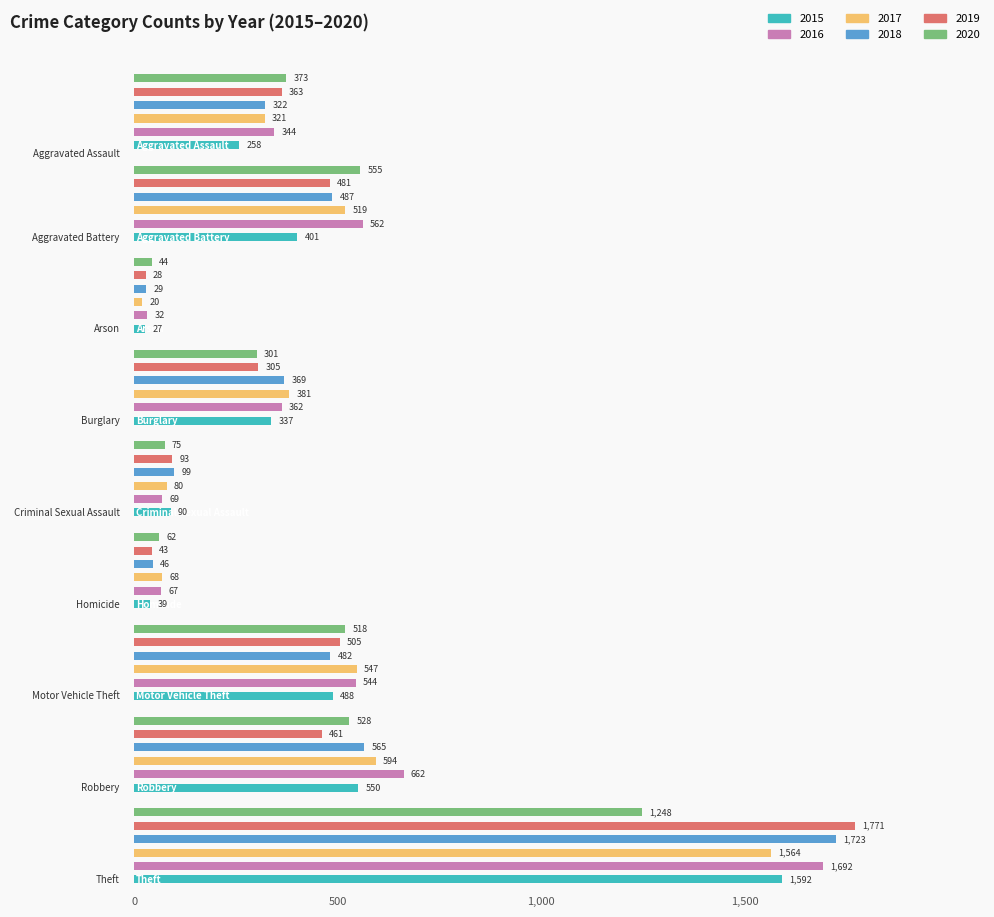

What is the sum of all 2018 values?

4122